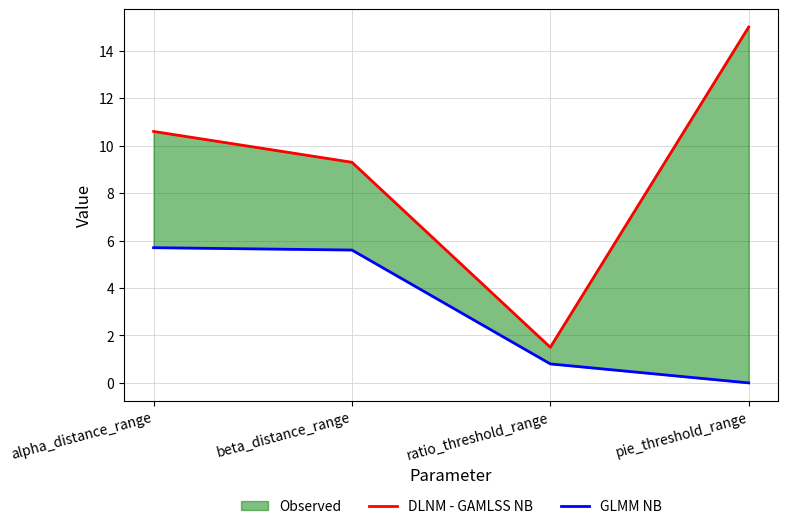

What is the sum of all DLNM - GAMLSS NB values?

36.4